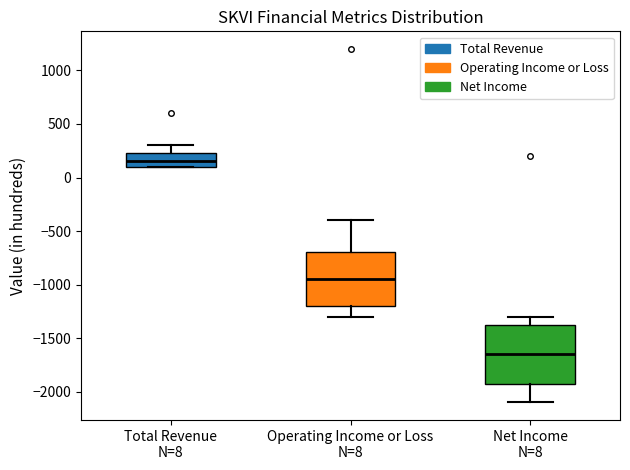

Where does the lower whisker of the box for Net Income N=8 end on the y-axis? The values are not printed on the chart, so give them approximately, as read against the axis.

-2100